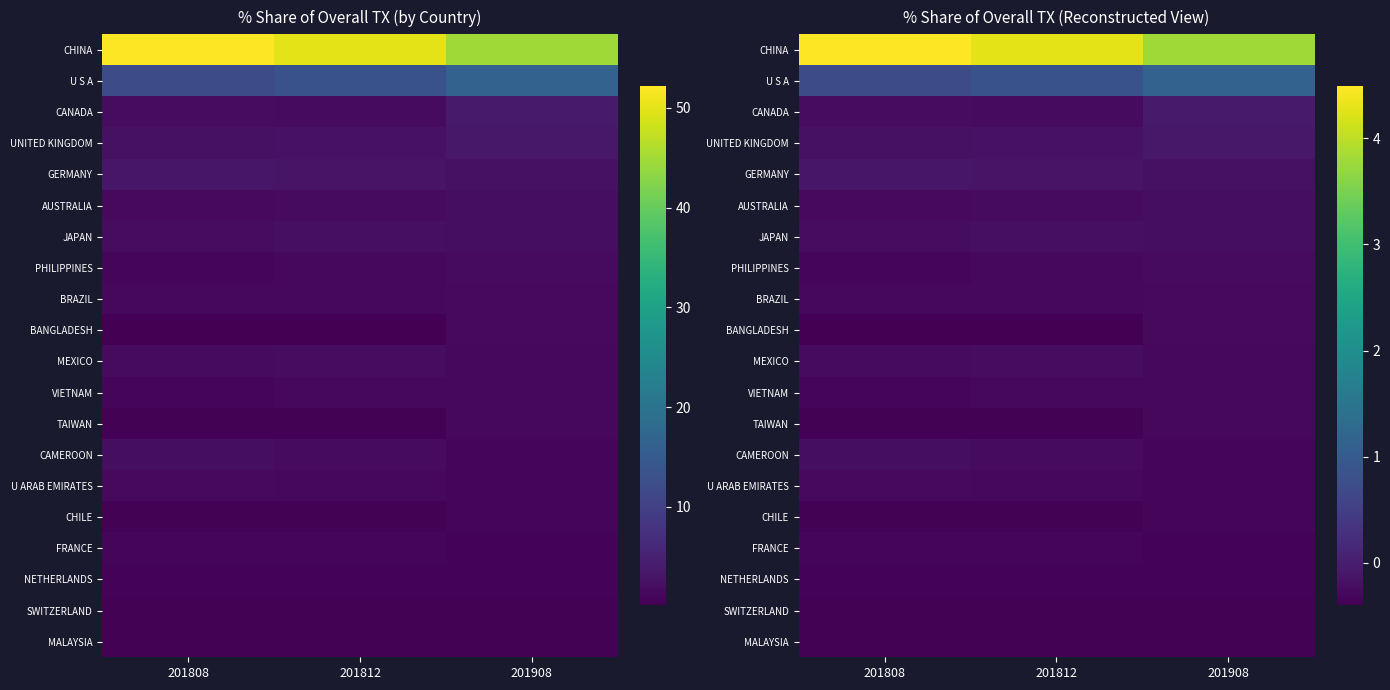

Between 201812 and 201808, which is larger?

201808